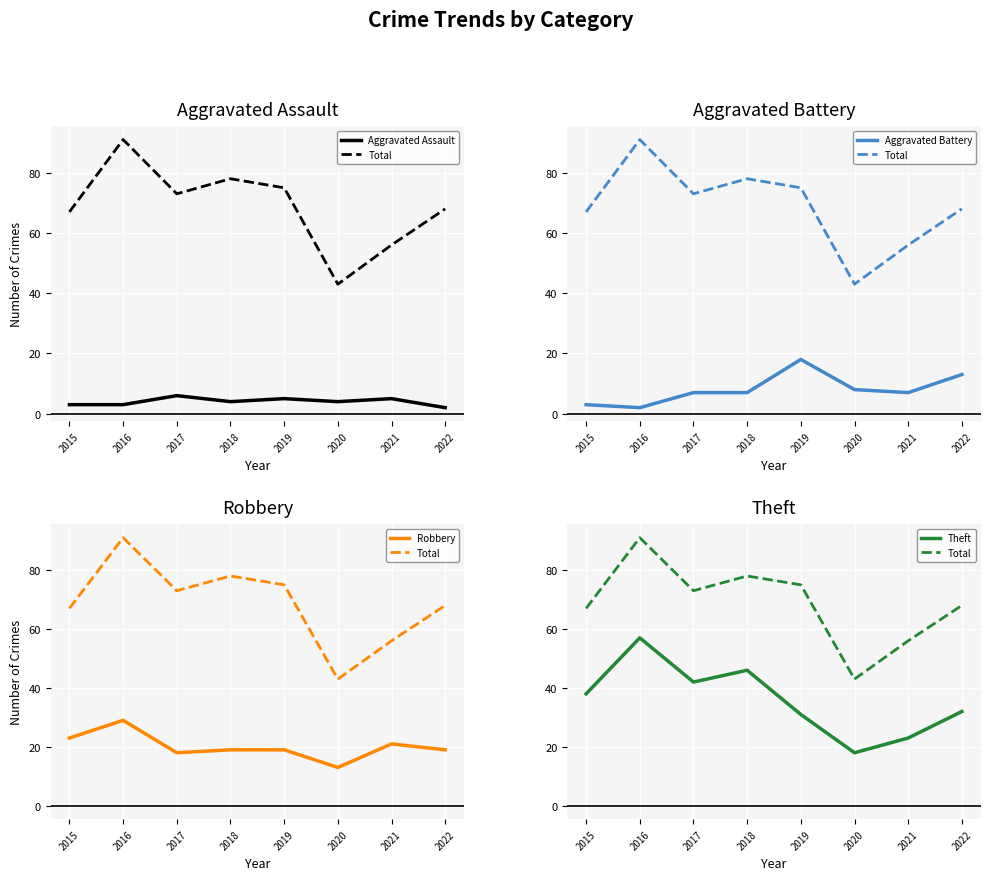

Which has a higher value, 2016 or 2018?

2018